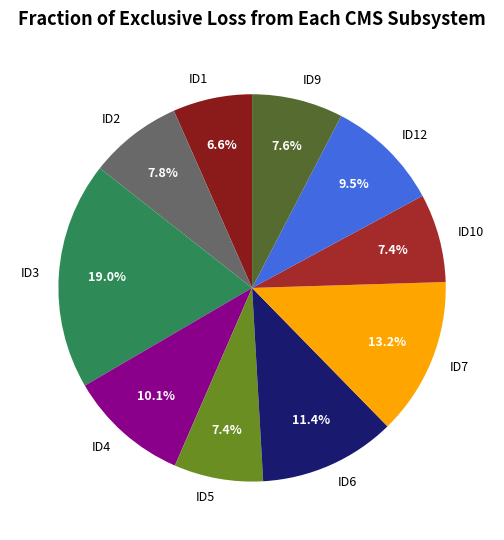

To the nearest percent, what is the average slice percentage?

10%